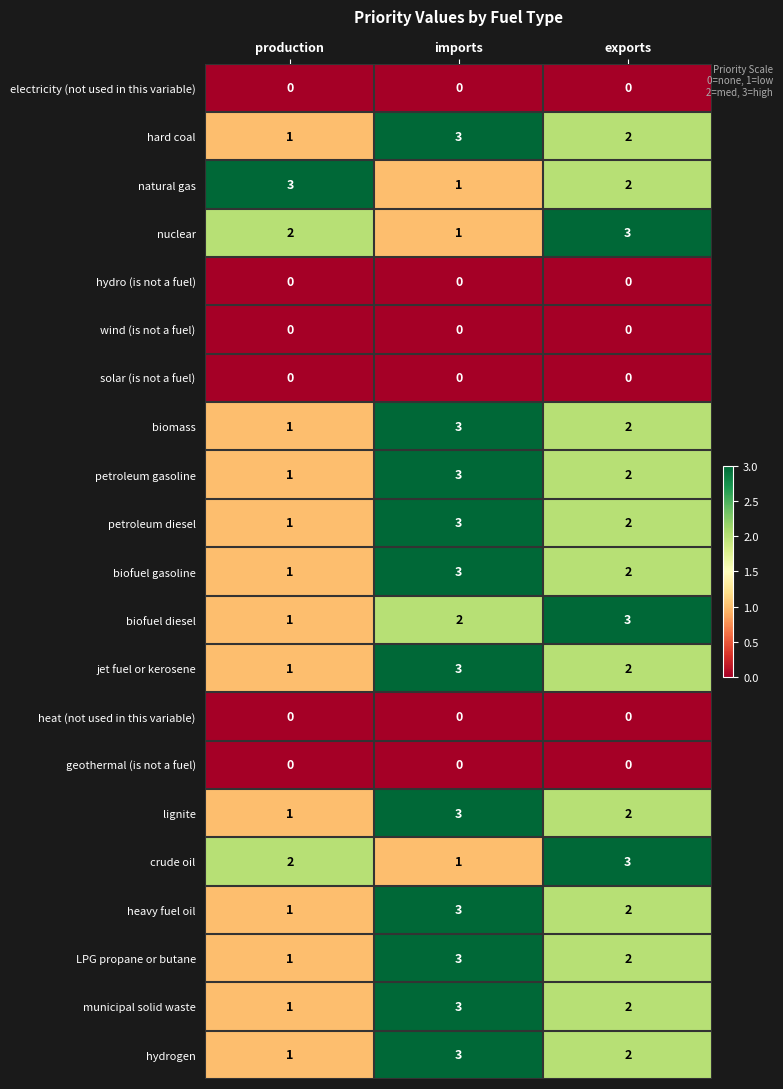

List the labels in order of lignite value, smallest first.

production, exports, imports